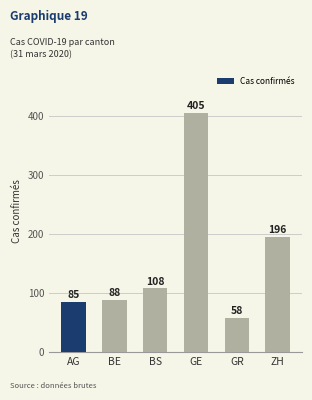

What is the ratio of the value at GE to the value at AG?

4.8